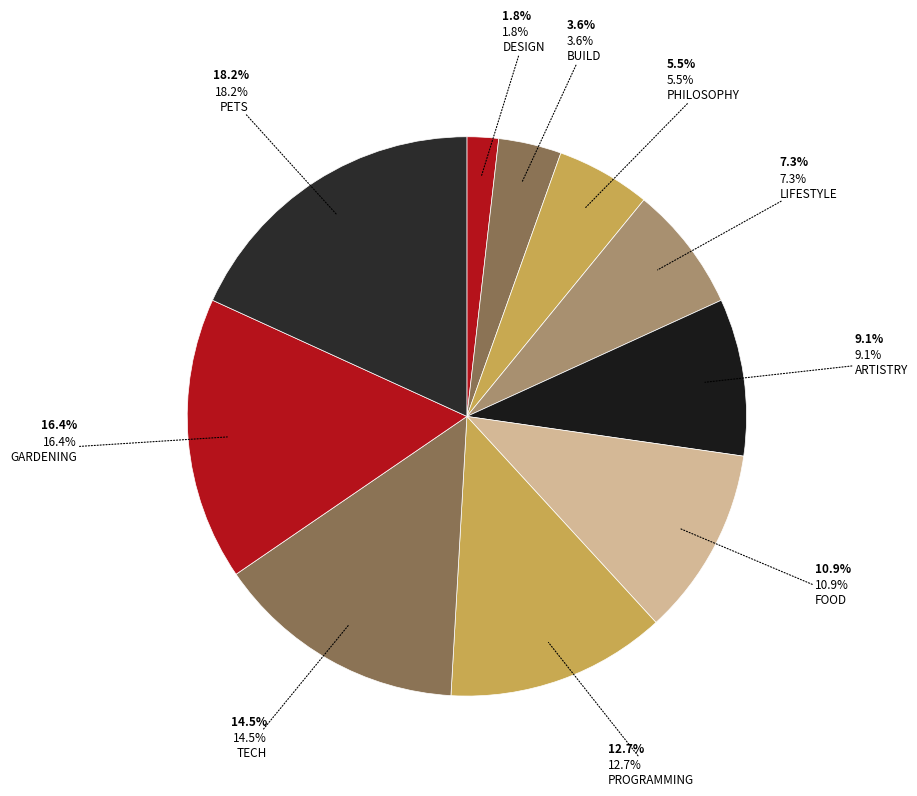

What portion of the pie excludes Gardening?

83.6%